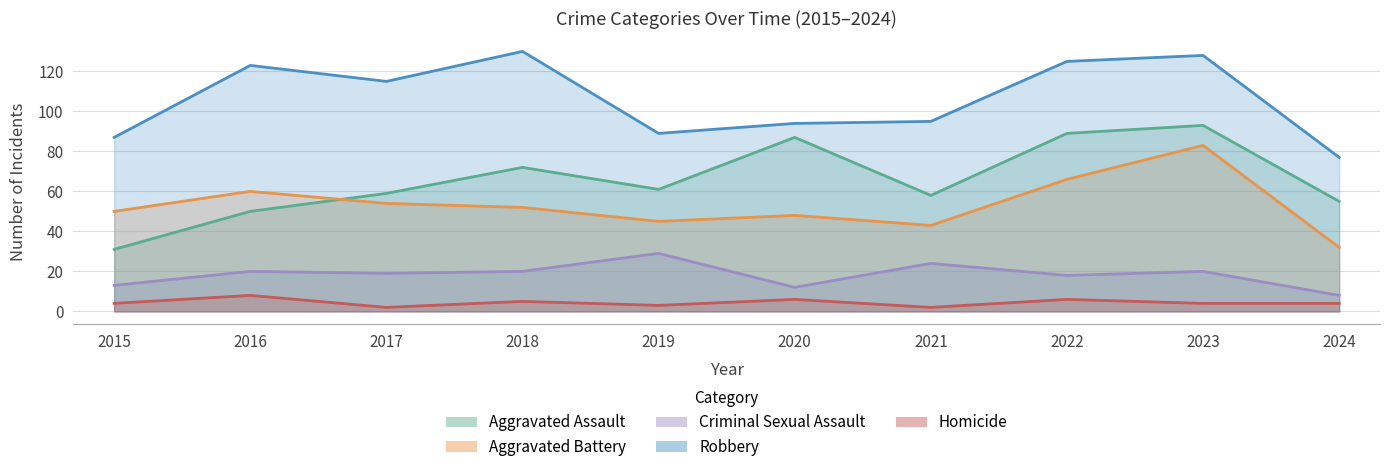

What is the average value of the Homicide series?

4